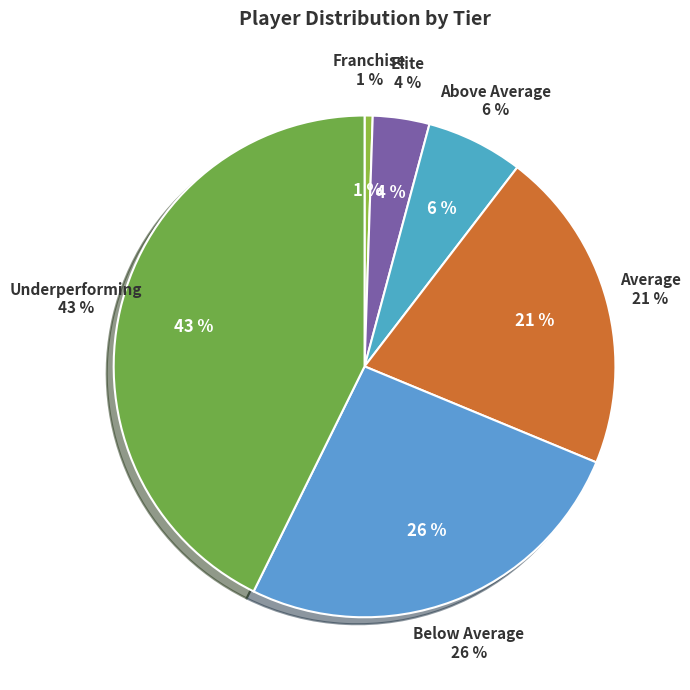

Is it true that Franchise is 1% of the pie?

True